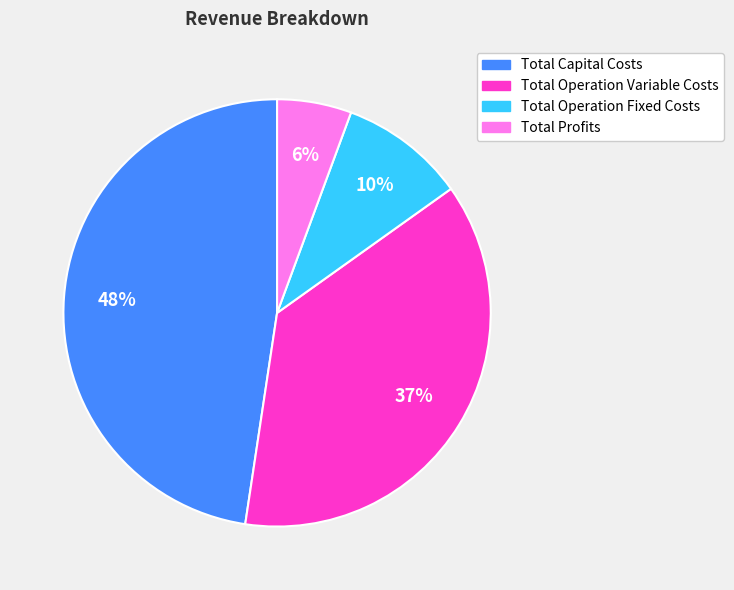

Does any single category account for the majority?

No